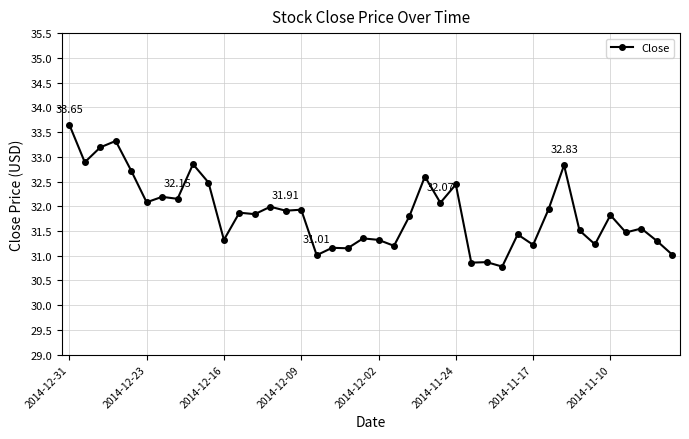

What is the sum of all values?

1274.3